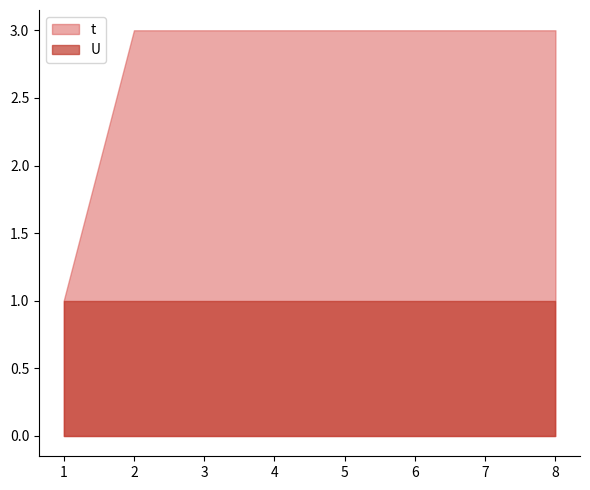

Which category has the highest value in the U series?

1